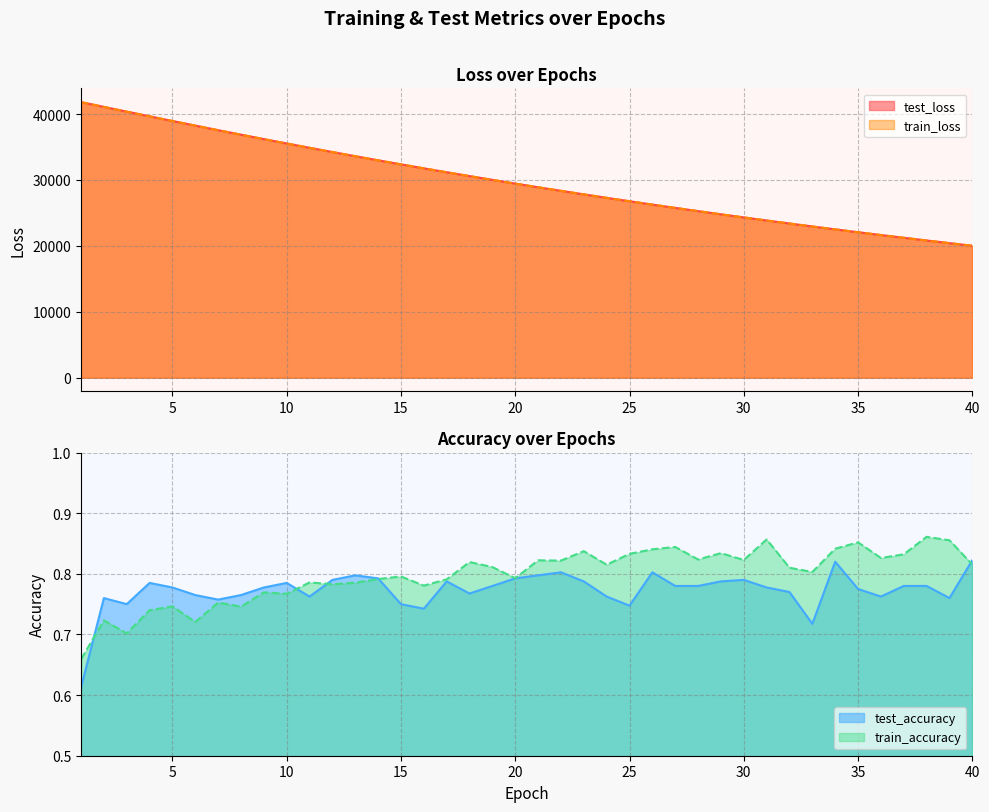

What is the total value across all series at 35?

44153.2